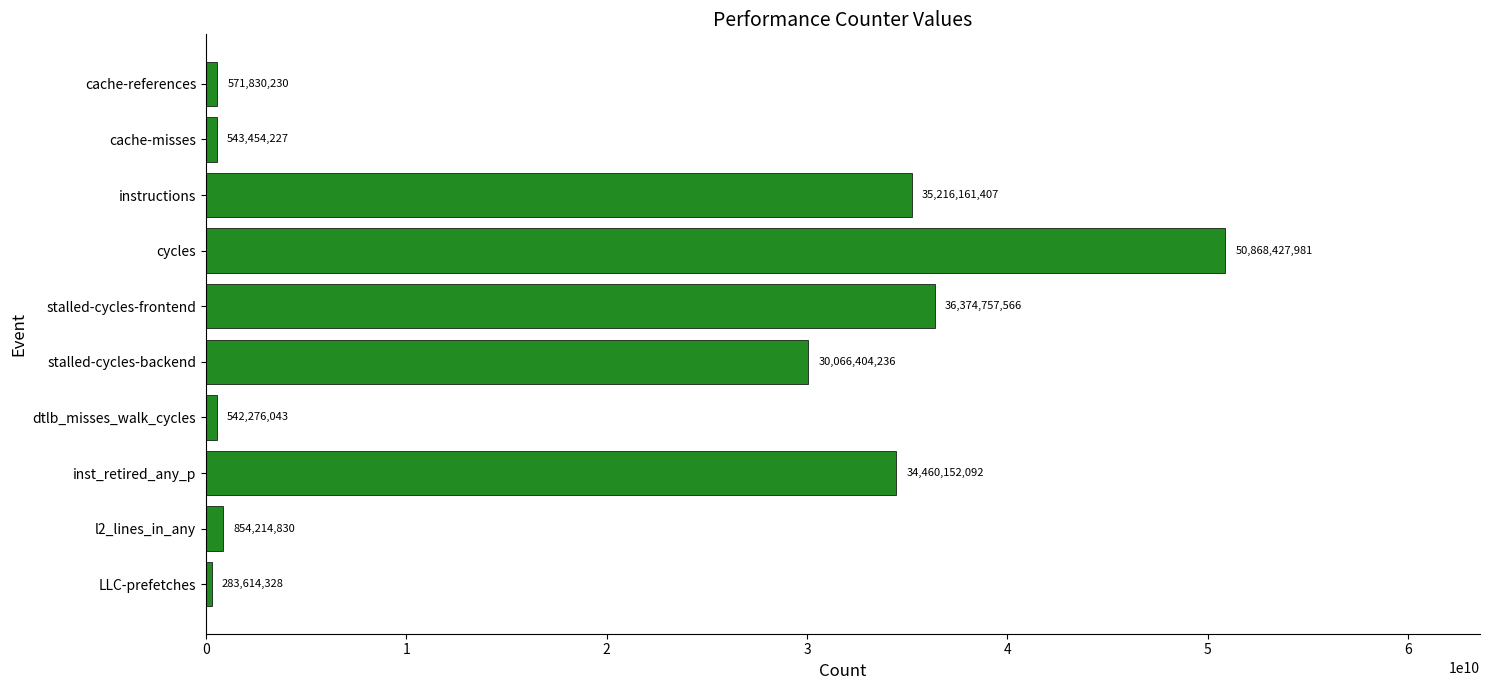

List the labels in order of value, smallest first.

LLC-prefetches, dtlb_misses_walk_cycles, cache-misses, cache-references, l2_lines_in_any, stalled-cycles-backend, inst_retired_any_p, instructions, stalled-cycles-frontend, cycles